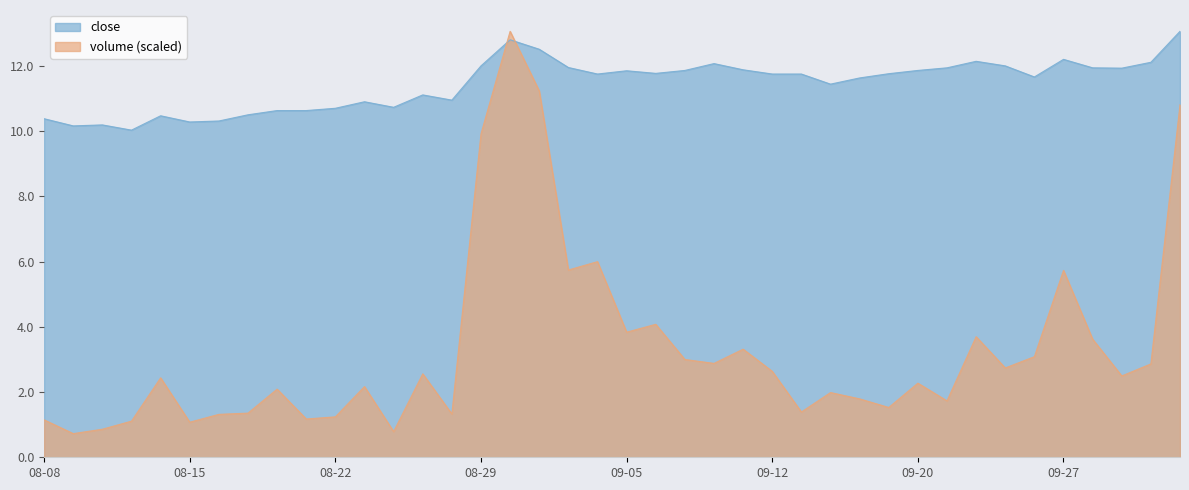

Which series changed the most between 2019-08-14 and 2019-08-21?

volume